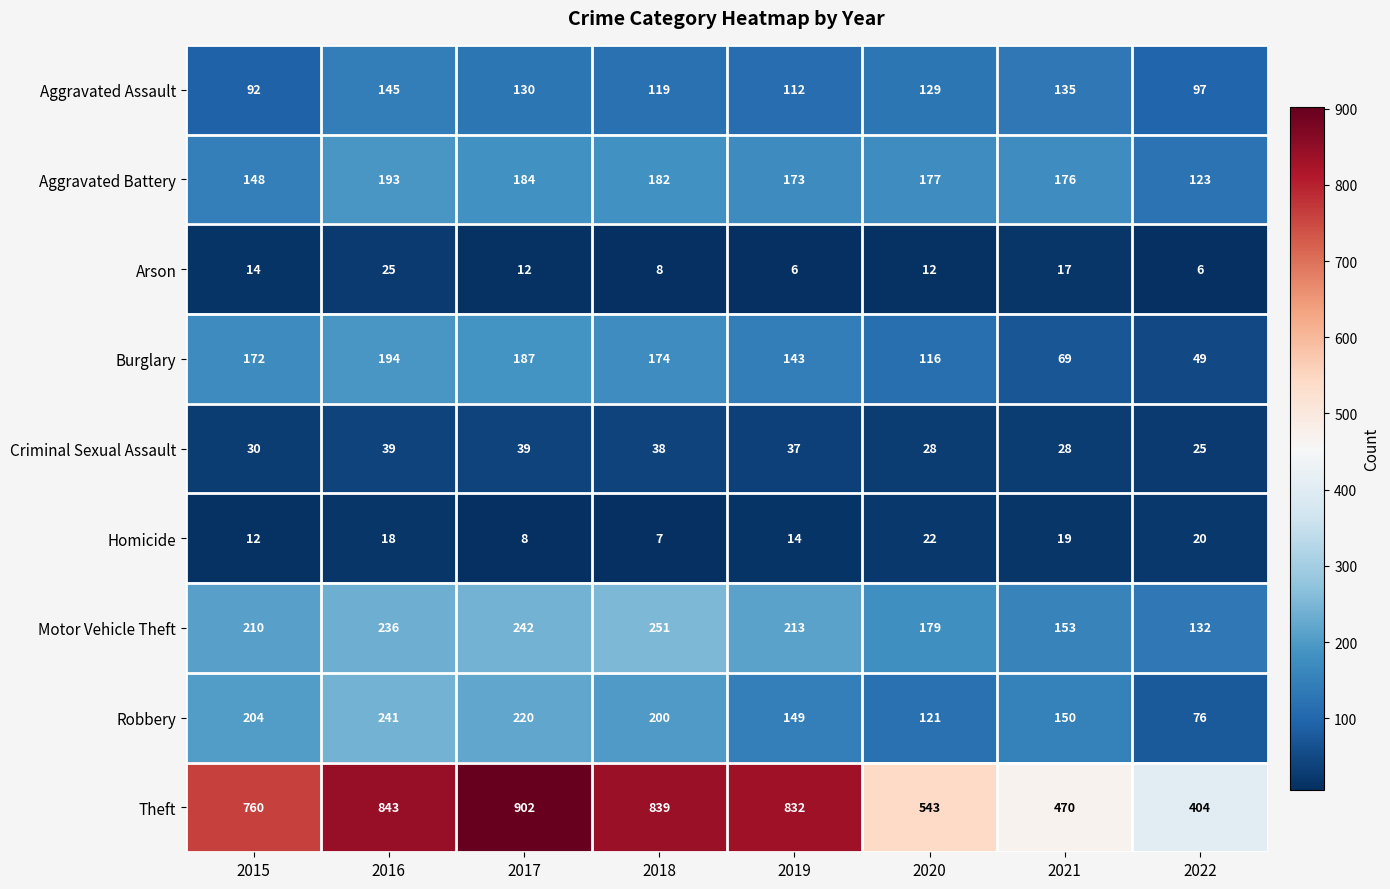

Read the Theft value at 2017, to the nearest 5.

900